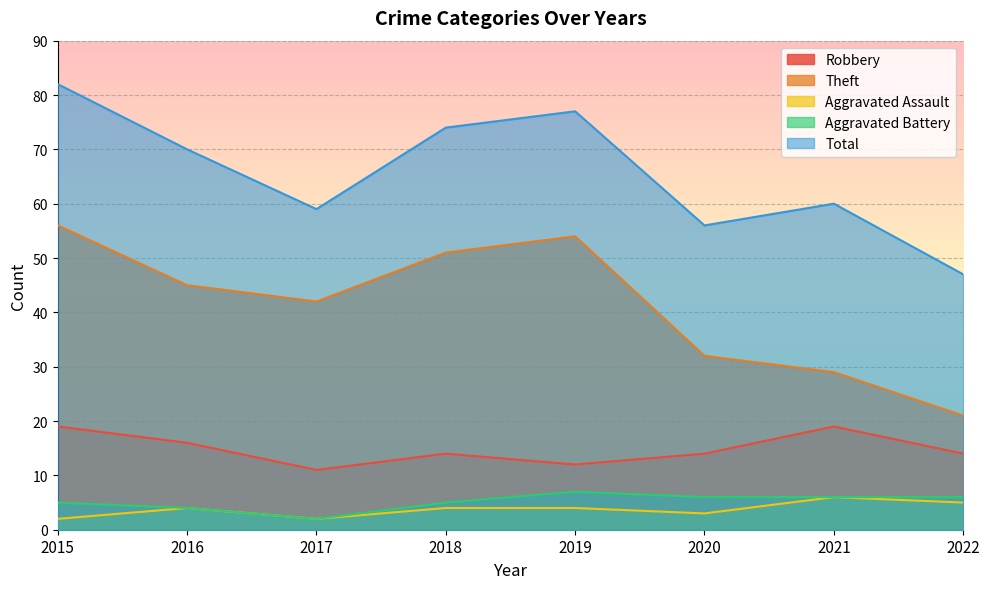

How many data points does each series have?

8